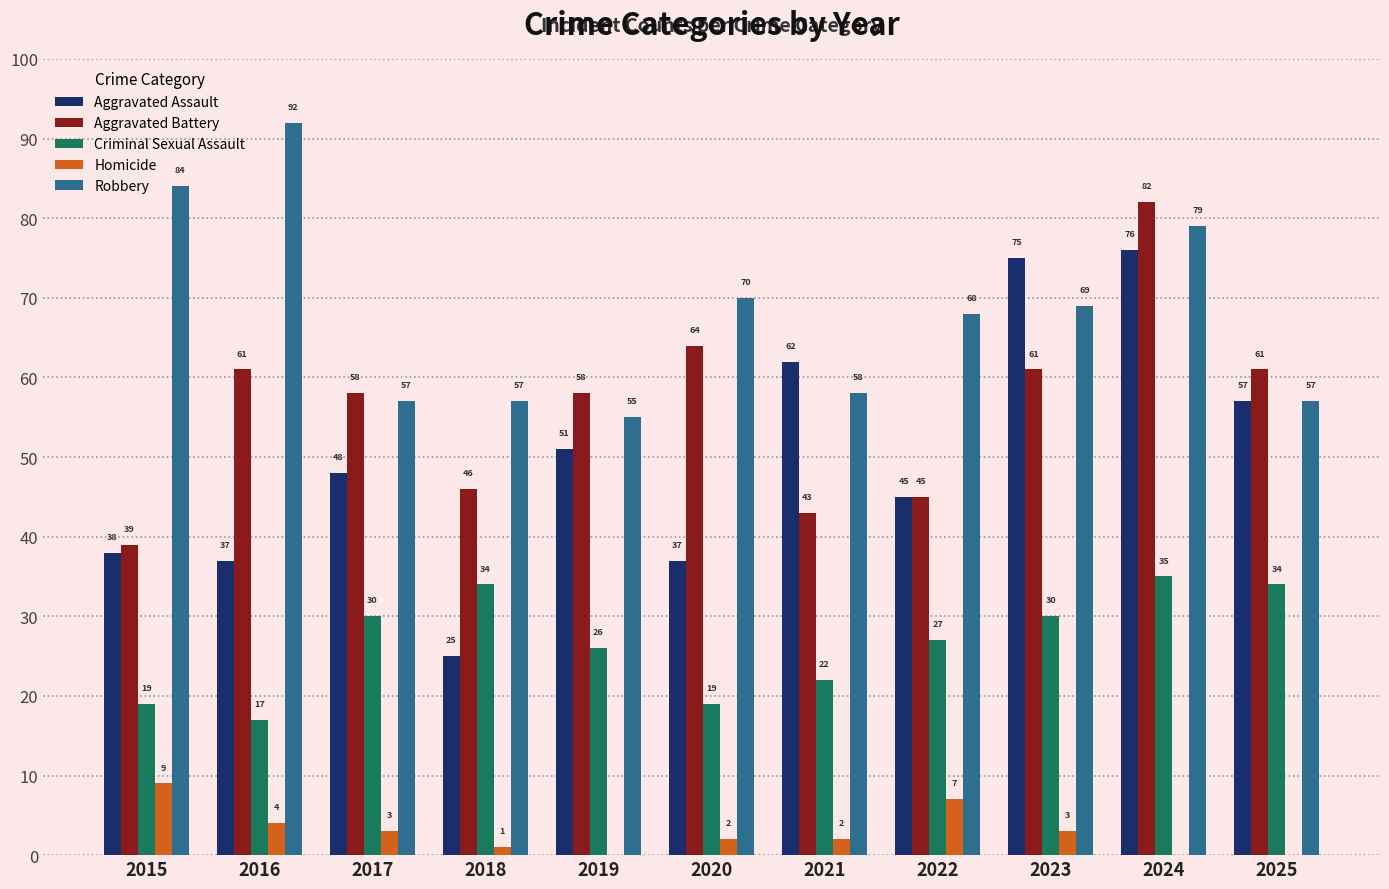

The Criminal Sexual Assault series shows 7 at 2020. True or false?

False